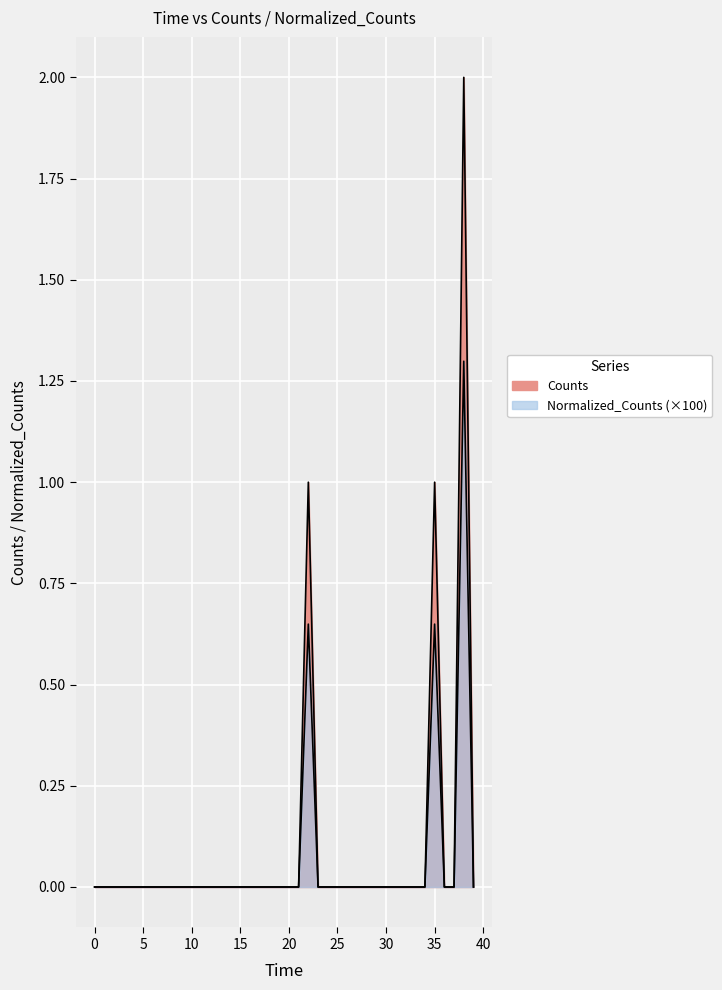

What is the sum of the Normalized_Counts values at 22 and 24?

0.6